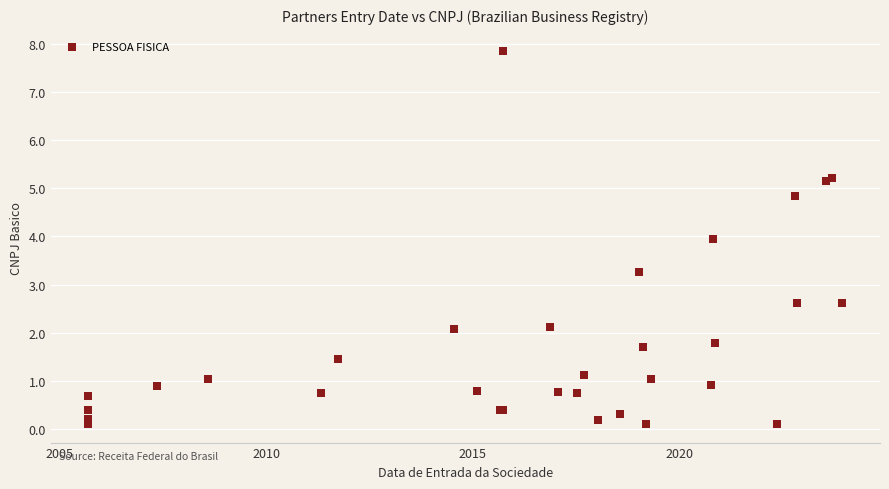

What Y value in the scatter plot is closest to 3?

3.3